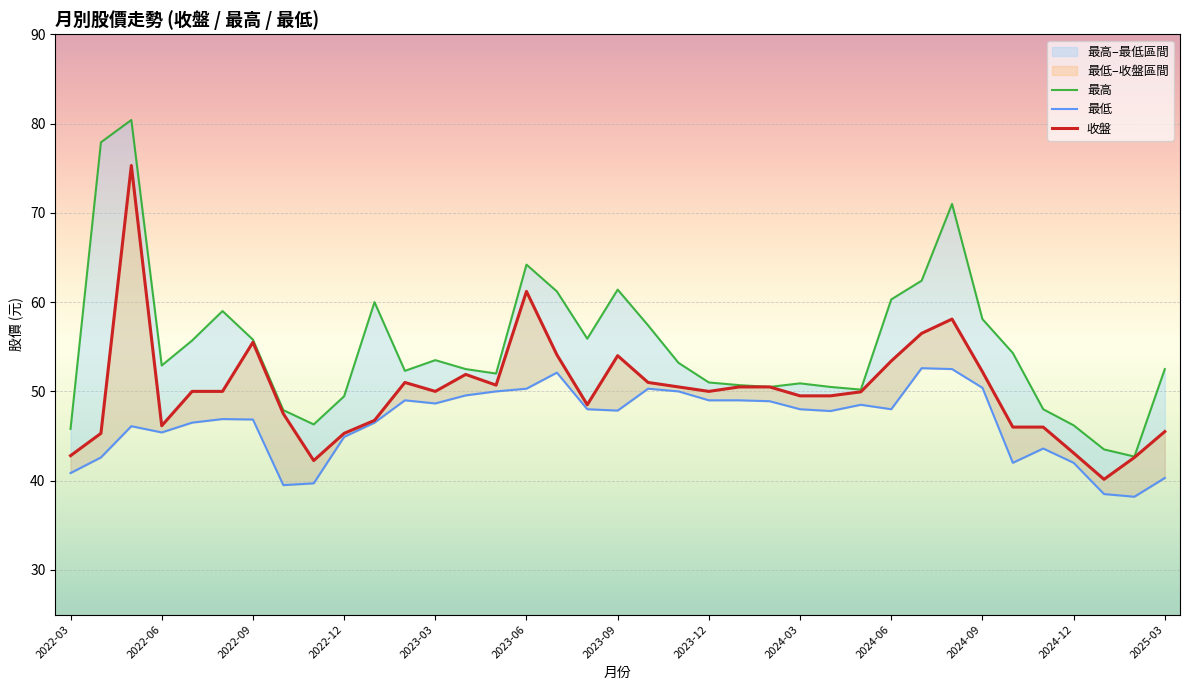

How many interior local valleys does the 最高 series have?

8